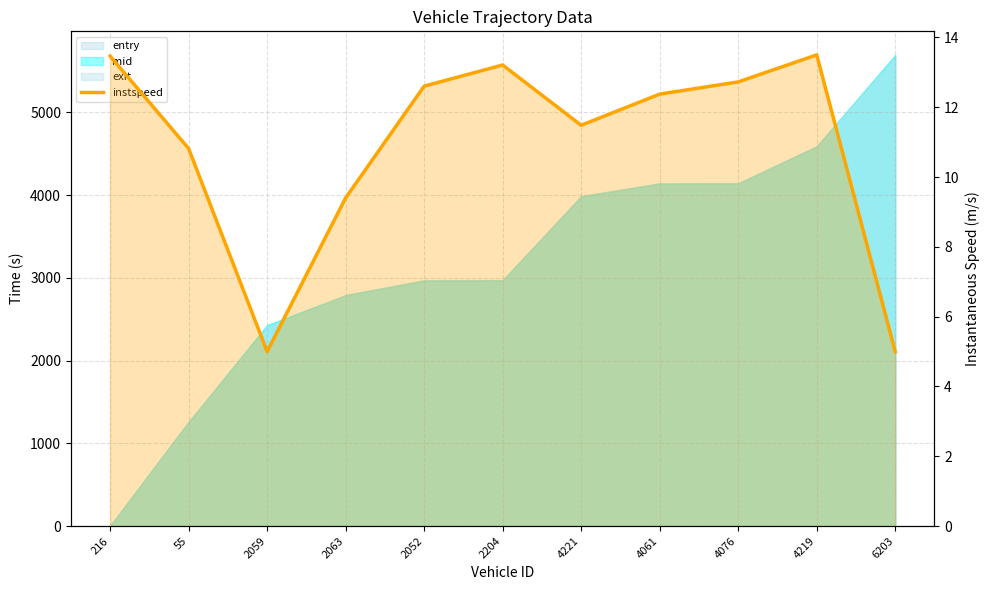

Which has a higher value, 4221 or 55?

4221